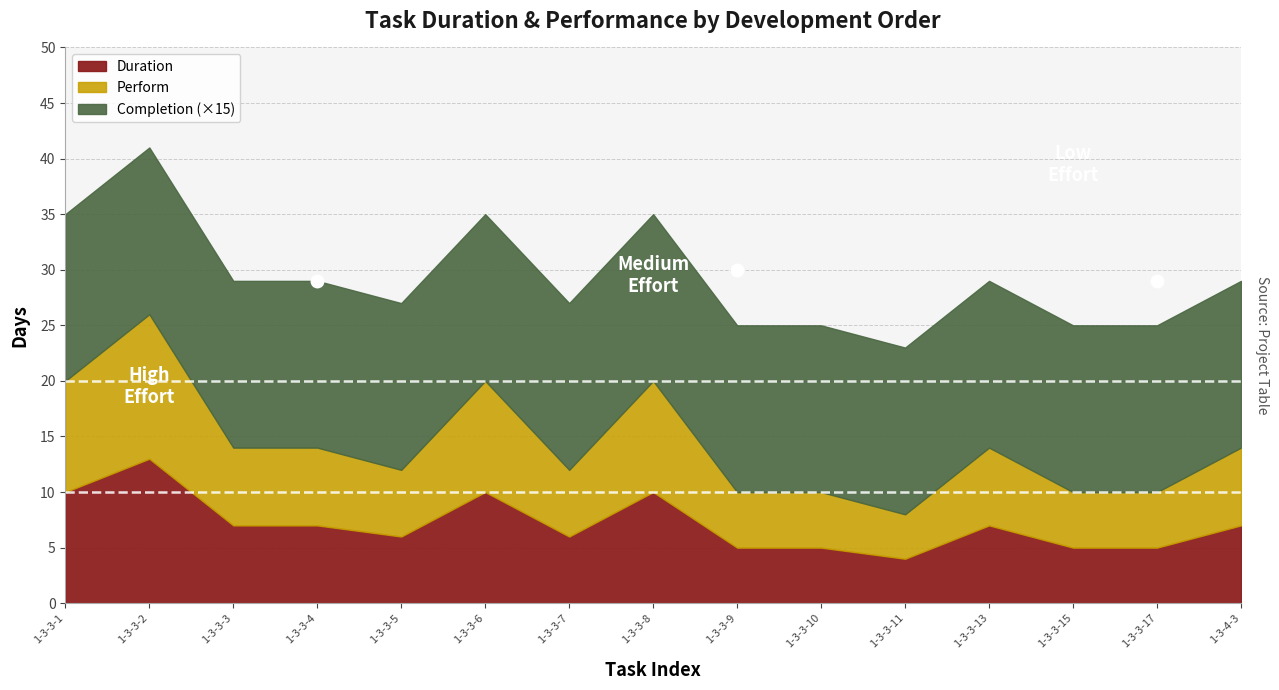

At 1-3-3-9, list the series in order from smallest to largest.

Completion, Perform, Duration